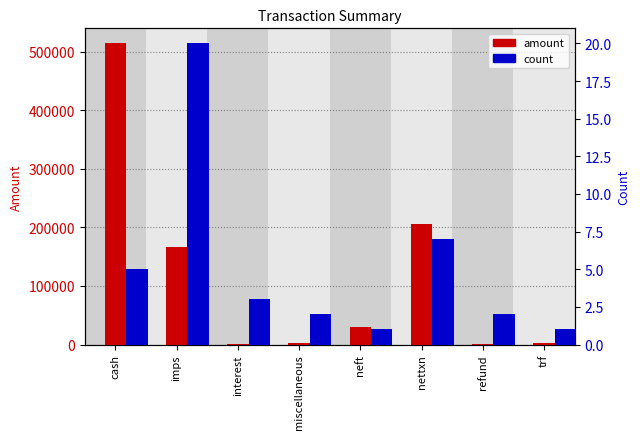

The amount series shows 280638.6 at imps. True or false?

False